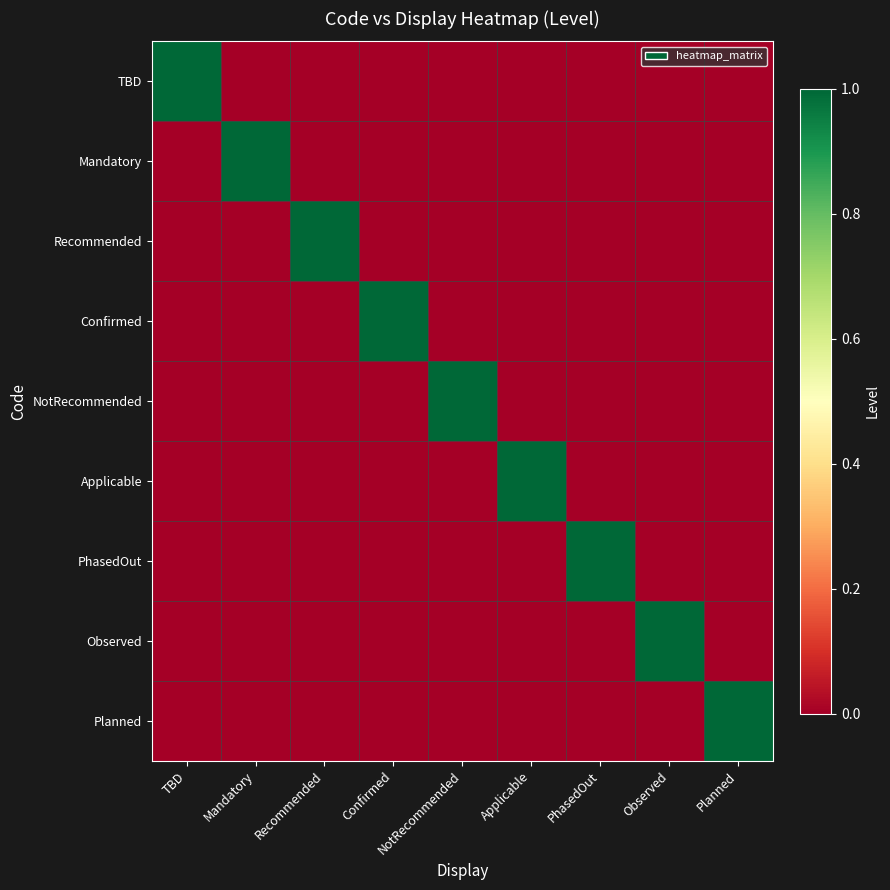

What is the difference between the highest and lowest values at NotRecommended?

1